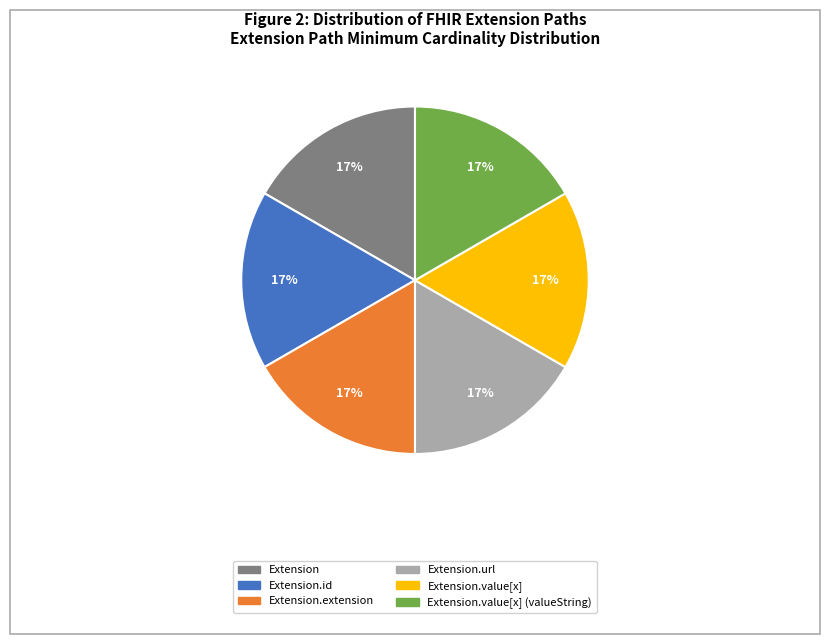

Is there a majority slice in this chart?

No